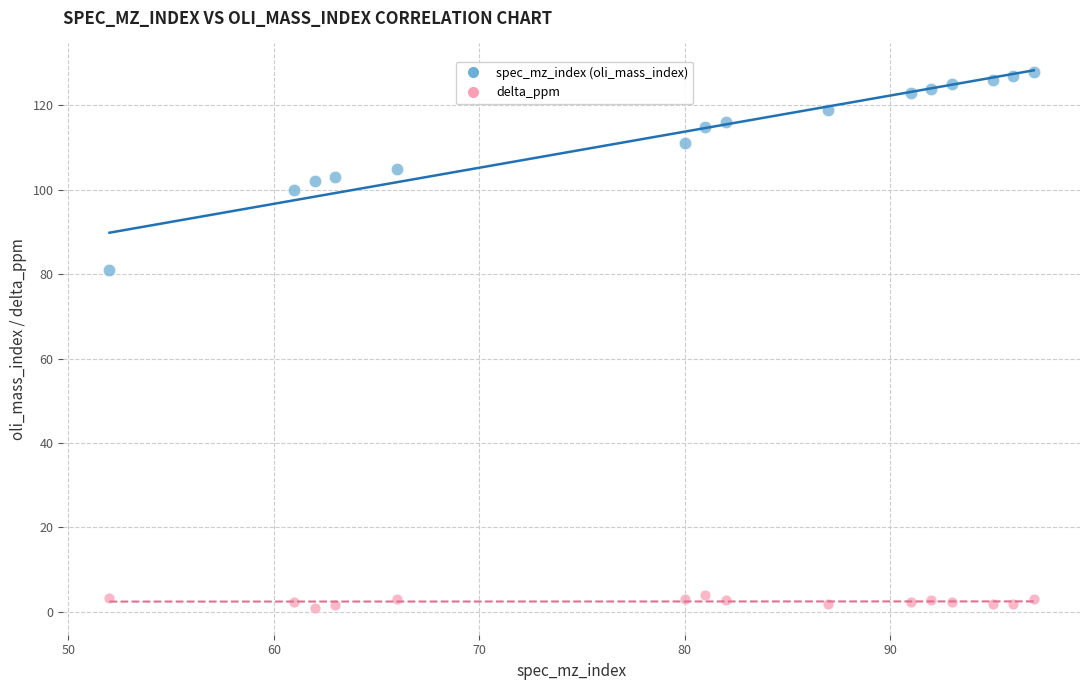

Across all data points, what is the range of Y values (max minus min)?

127.1